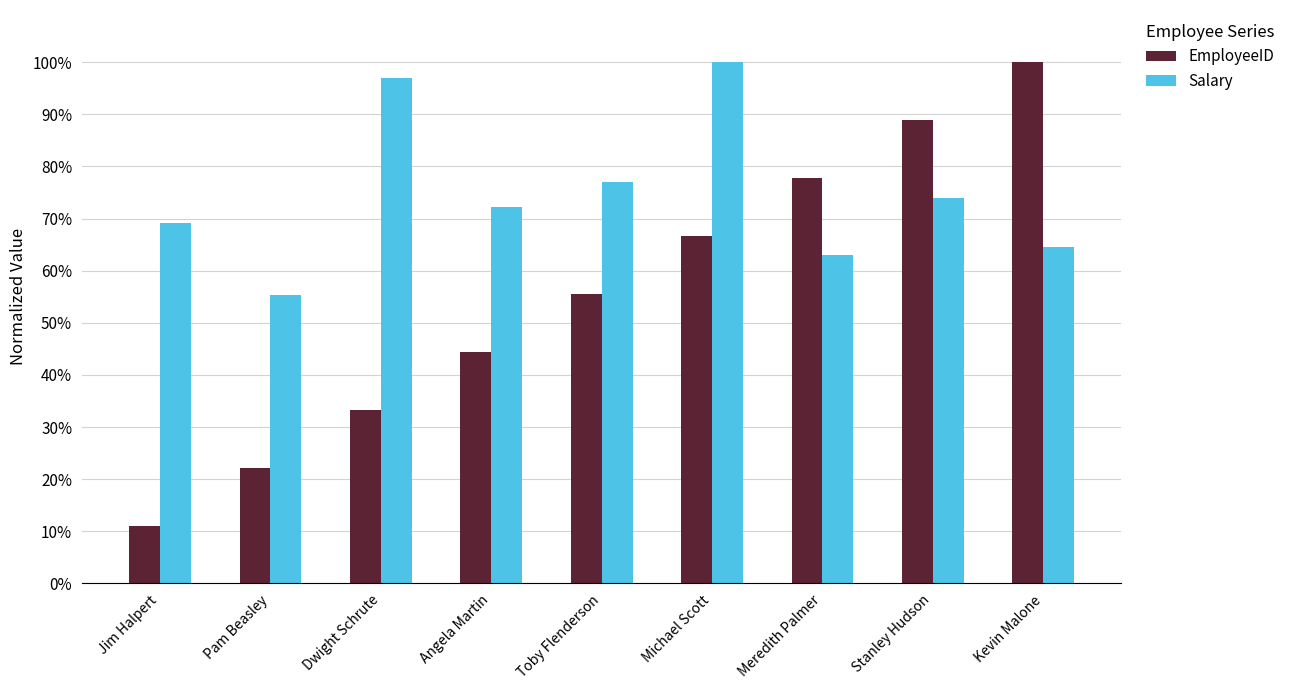

What is the difference between the maximum and minimum values in the Salary series?

44.6